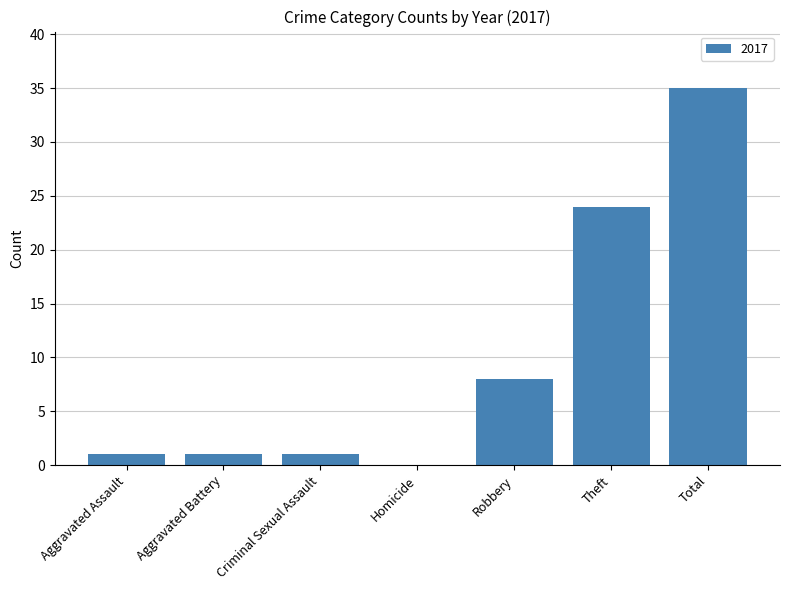

Are the bars horizontal?

No